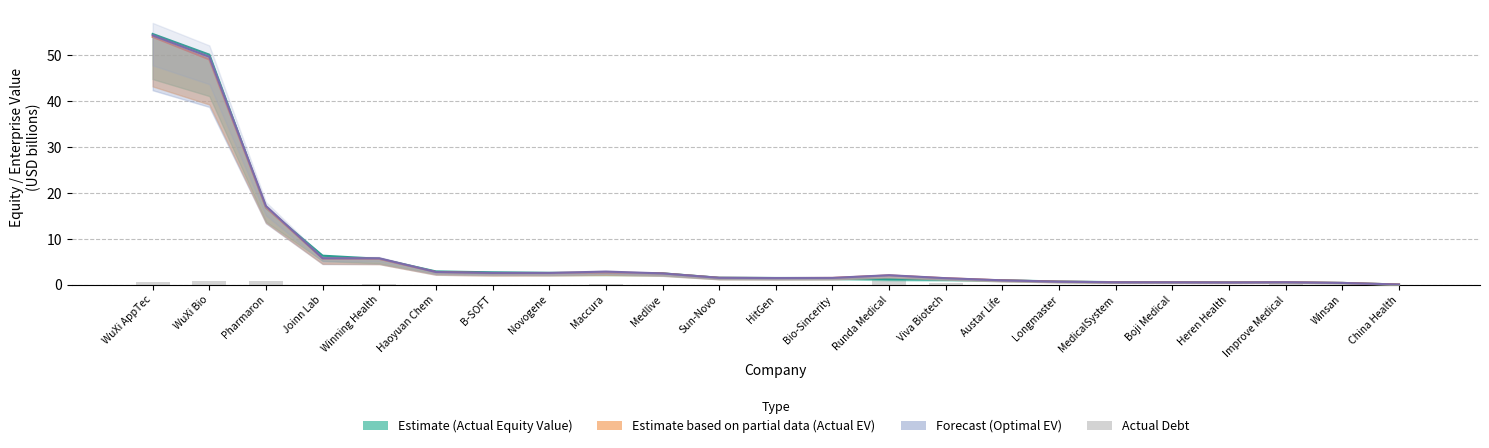

How many bars are there in total?

23